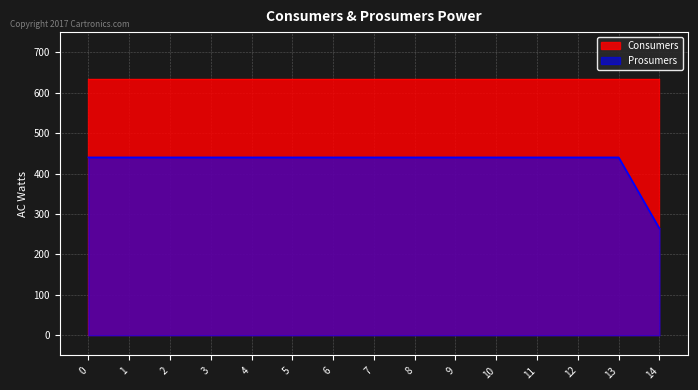

What is the minimum value shown in the chart?

264